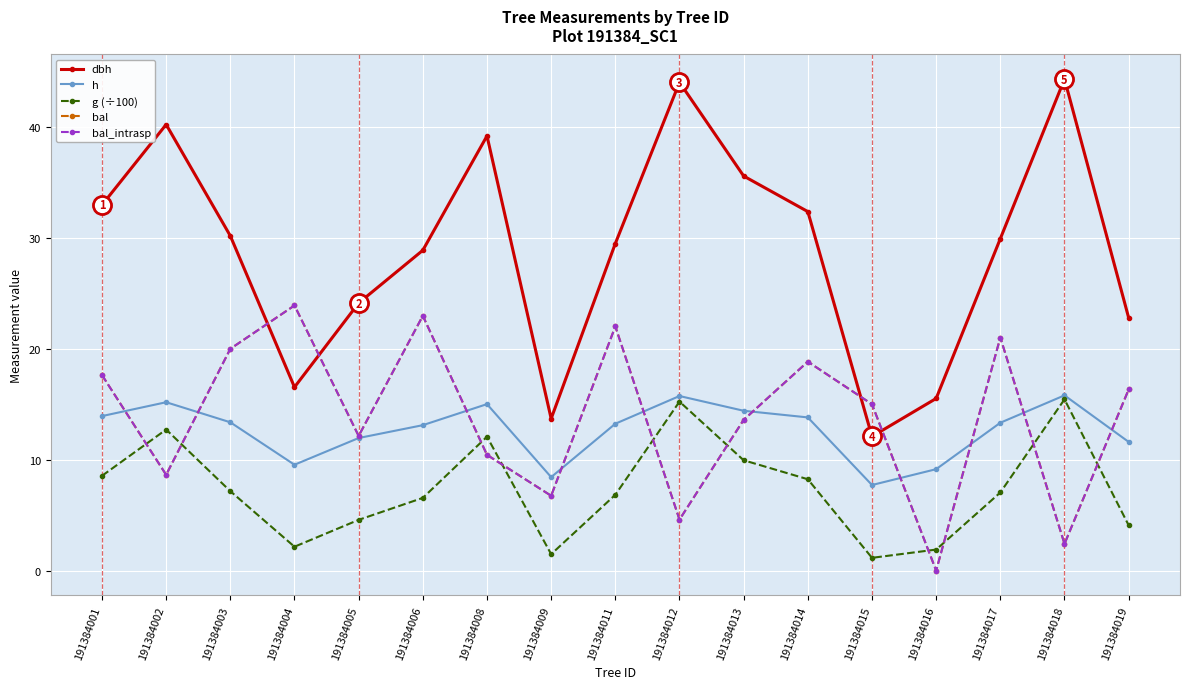

Where do h and bal_intrasp first cross each other?

191384001 and 191384002